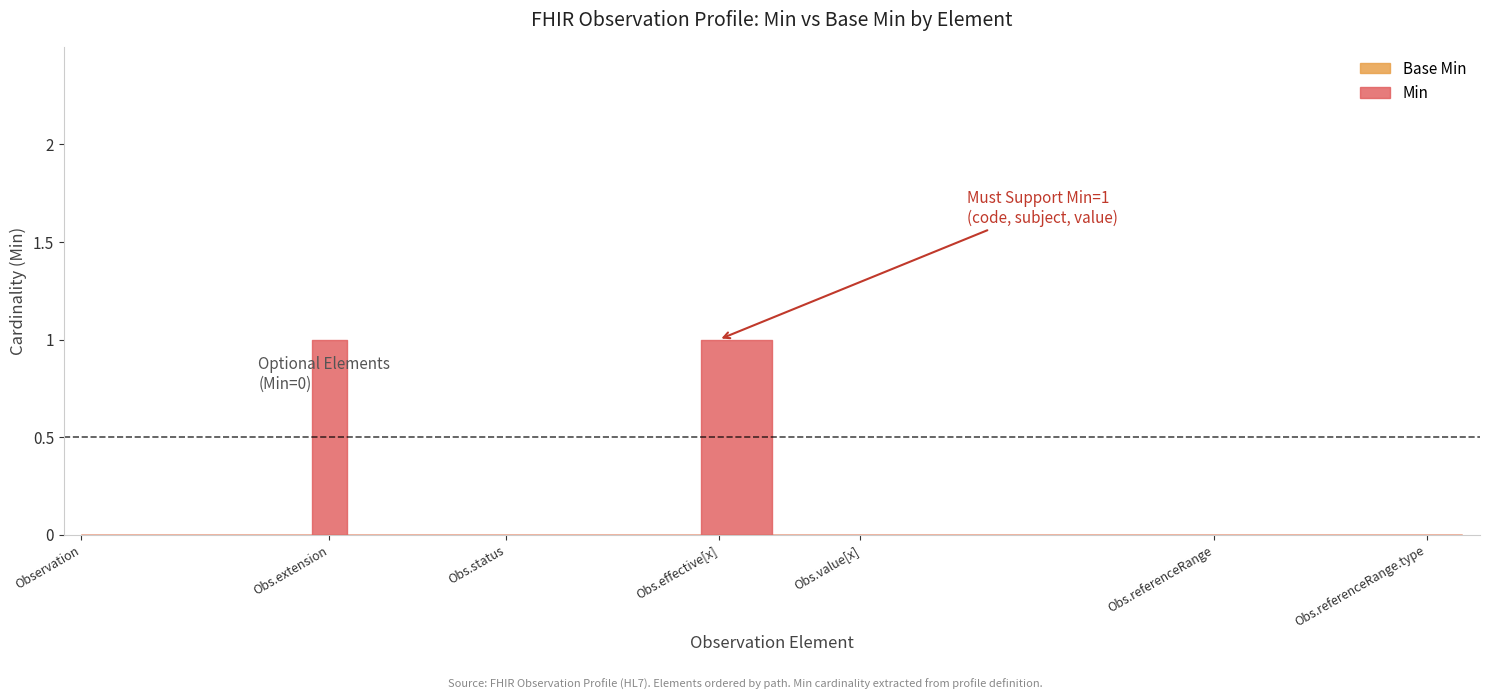

True or false: Base Min and Min intersect in this chart.

False